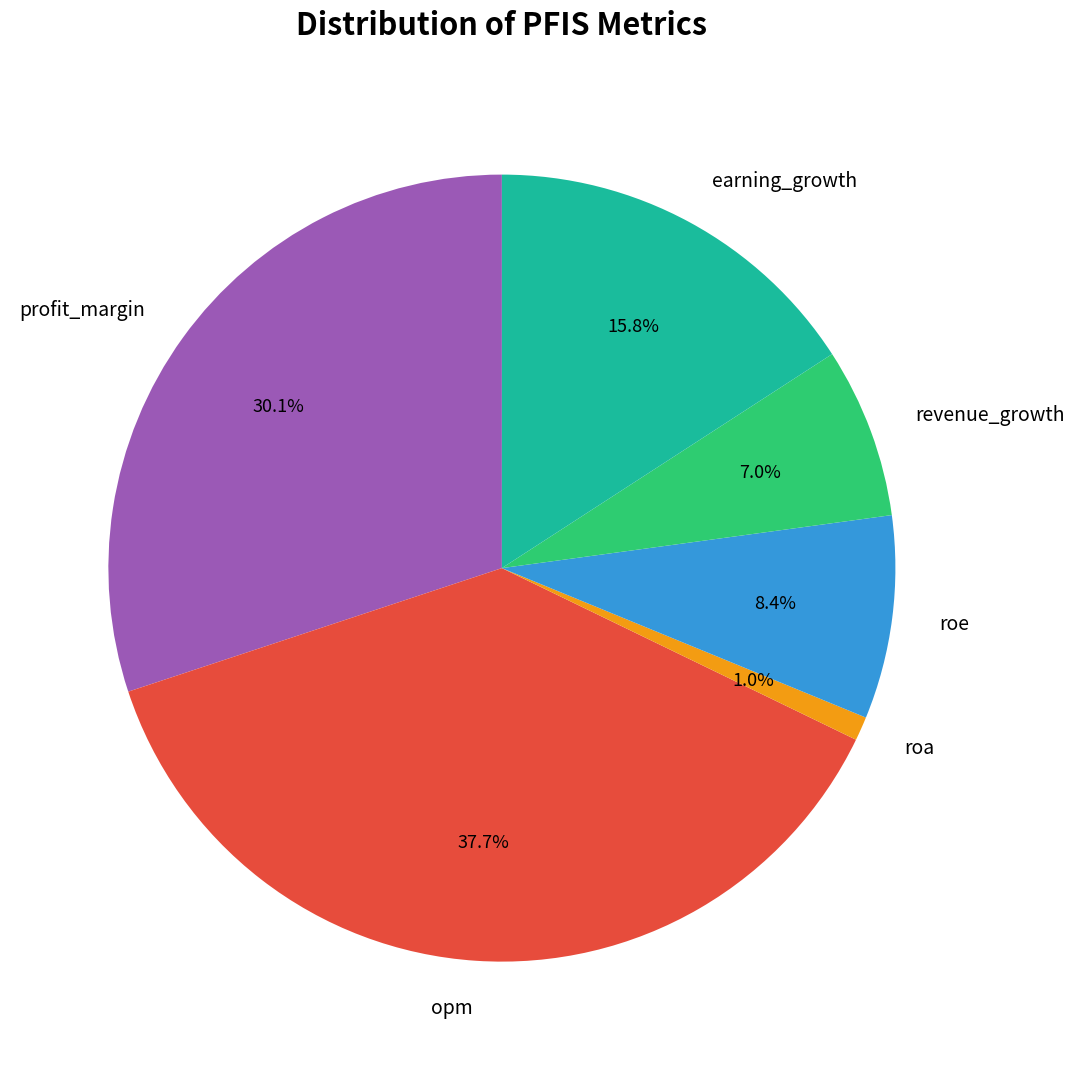

To the nearest percent, what is the combined percentage of roe and opm?

46%